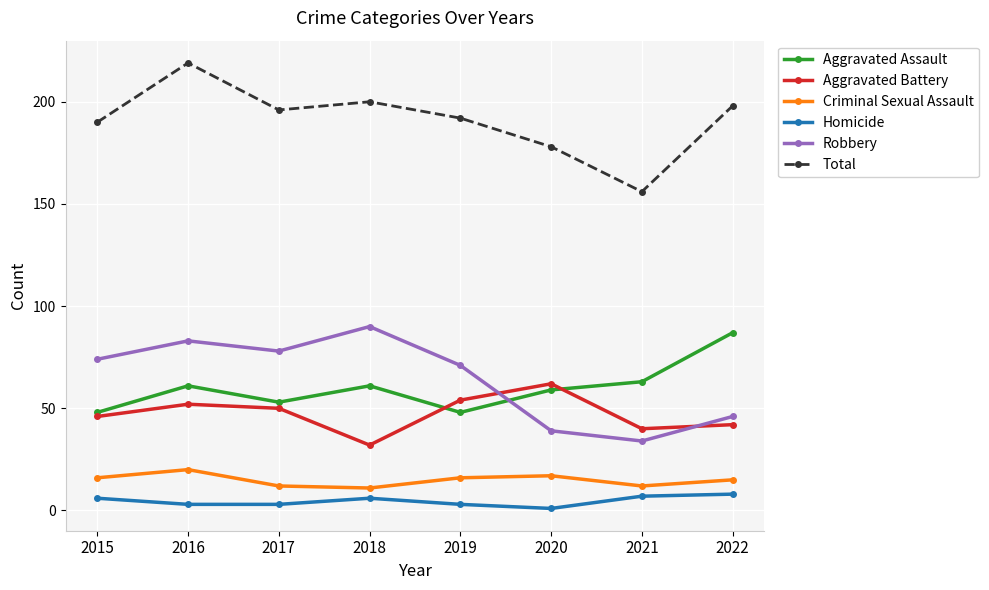

What is the sum of the Total values at 2017 and 2019?

388